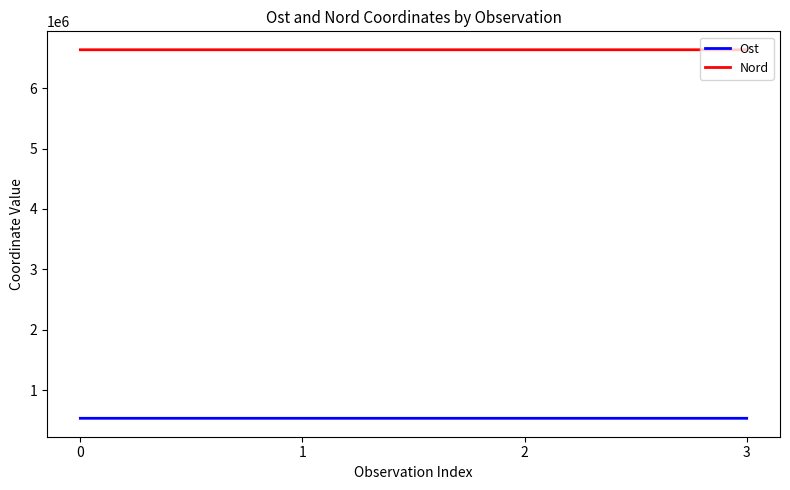

How many values in the Ost series are below 534164?

2